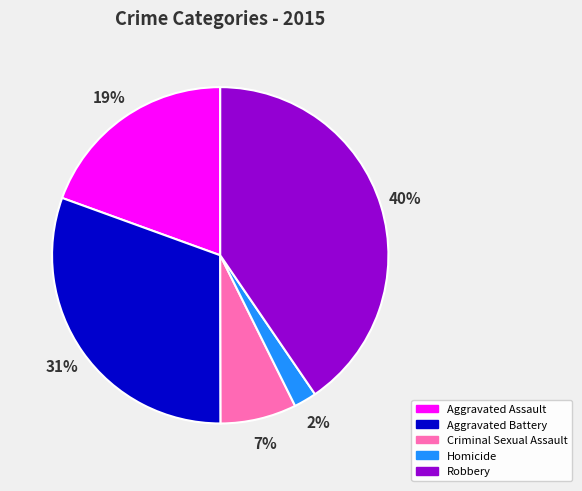

Which slice is the largest?

Robbery